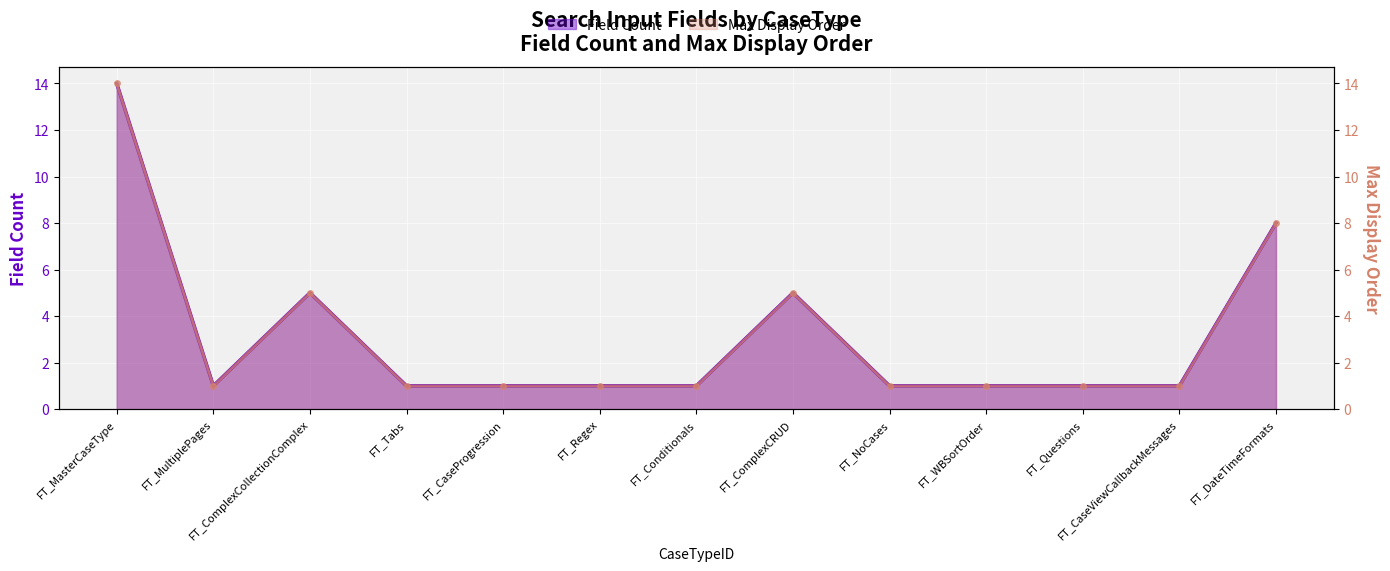

Is the value of Field Count at FT_WBSortOrder greater than the value of Max Display Order at FT_WBSortOrder?

No